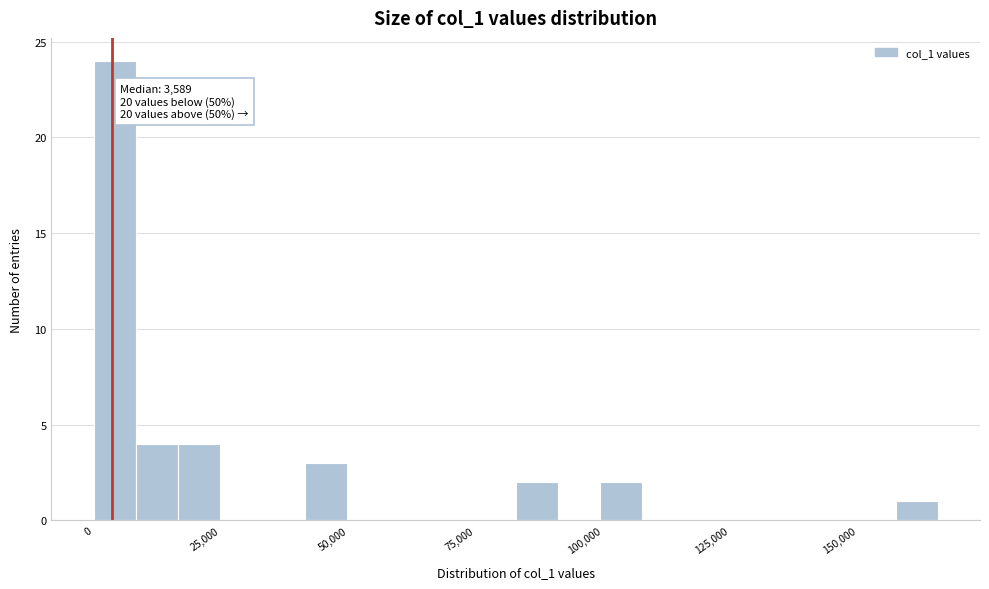

Around what value on the x-axis is the tallest bar? Give the approximate position of its centre, as read against the axis.

5000